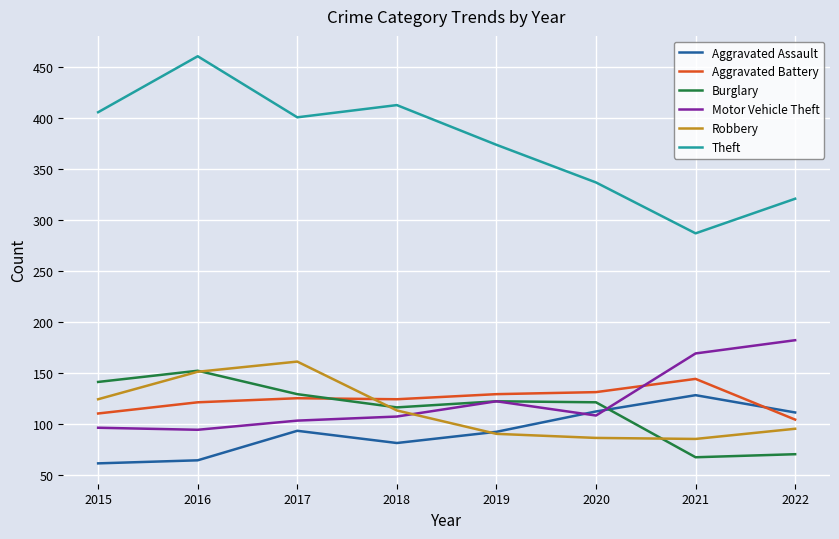

The Motor Vehicle Theft series shows 319 at 2022. True or false?

False